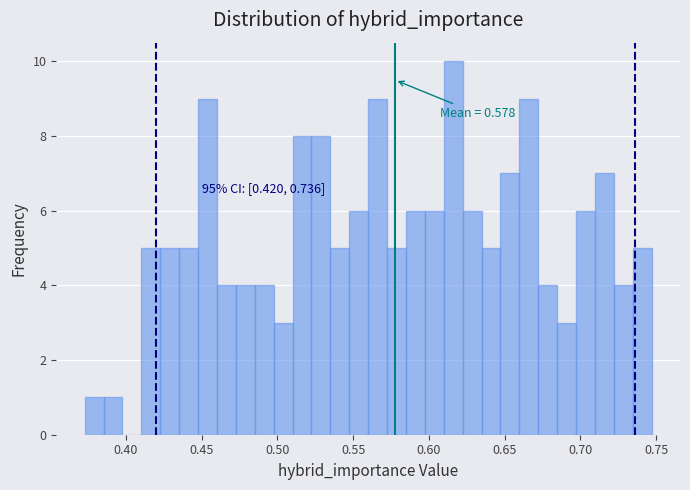

Read against the x-axis, roughly where is the centre of the tallest bar?

0.615